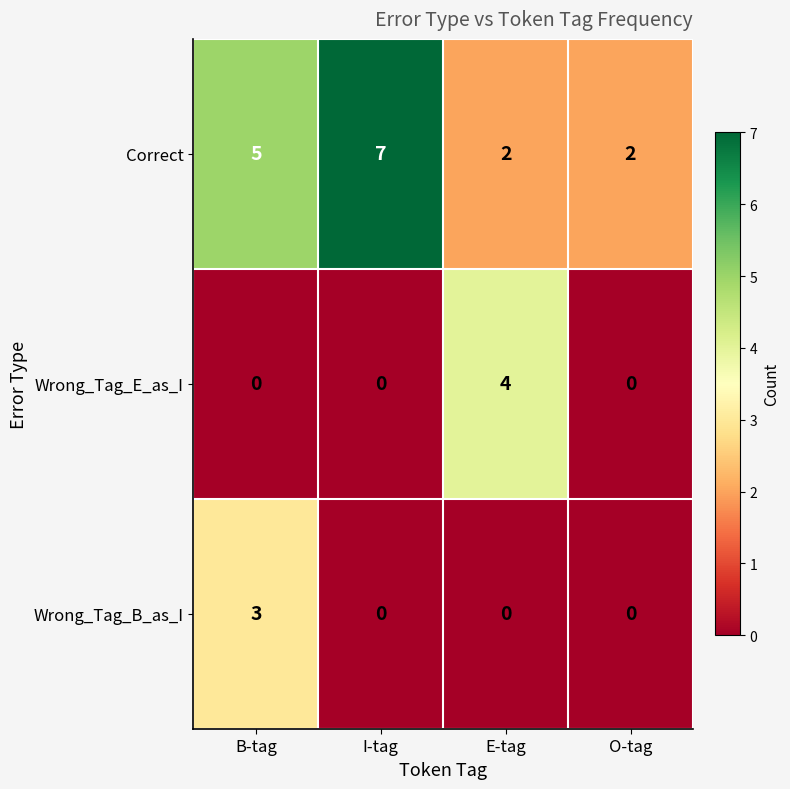

Rank the series by their maximum value, from highest to lowest.

Correct, Wrong_Tag_E_as_I, Wrong_Tag_B_as_I